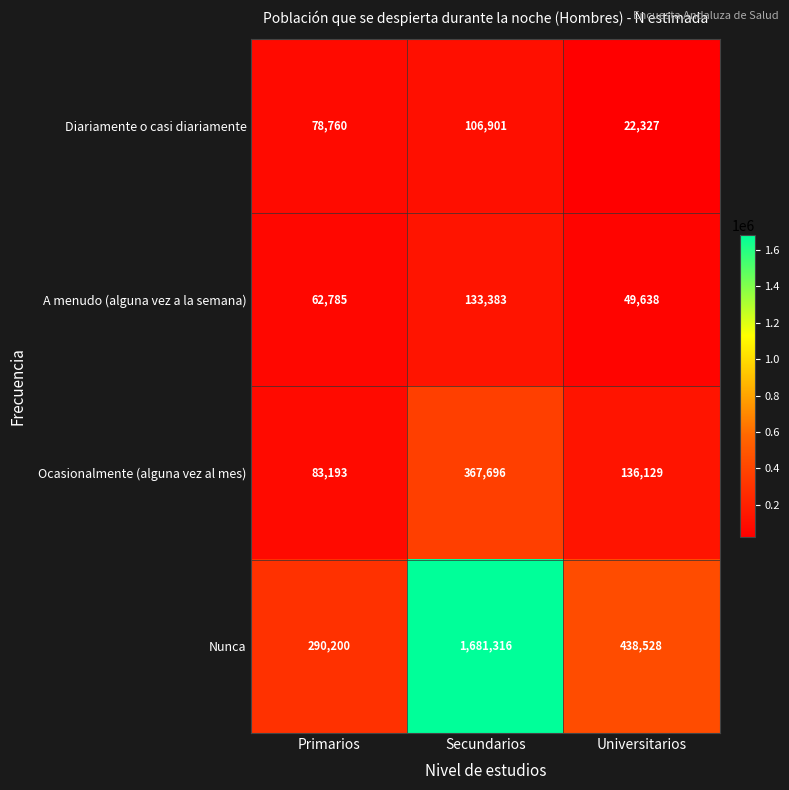

What is the difference between the Ocasionalmente (alguna vez al mes) values at Universitarios and Primarios?

52936